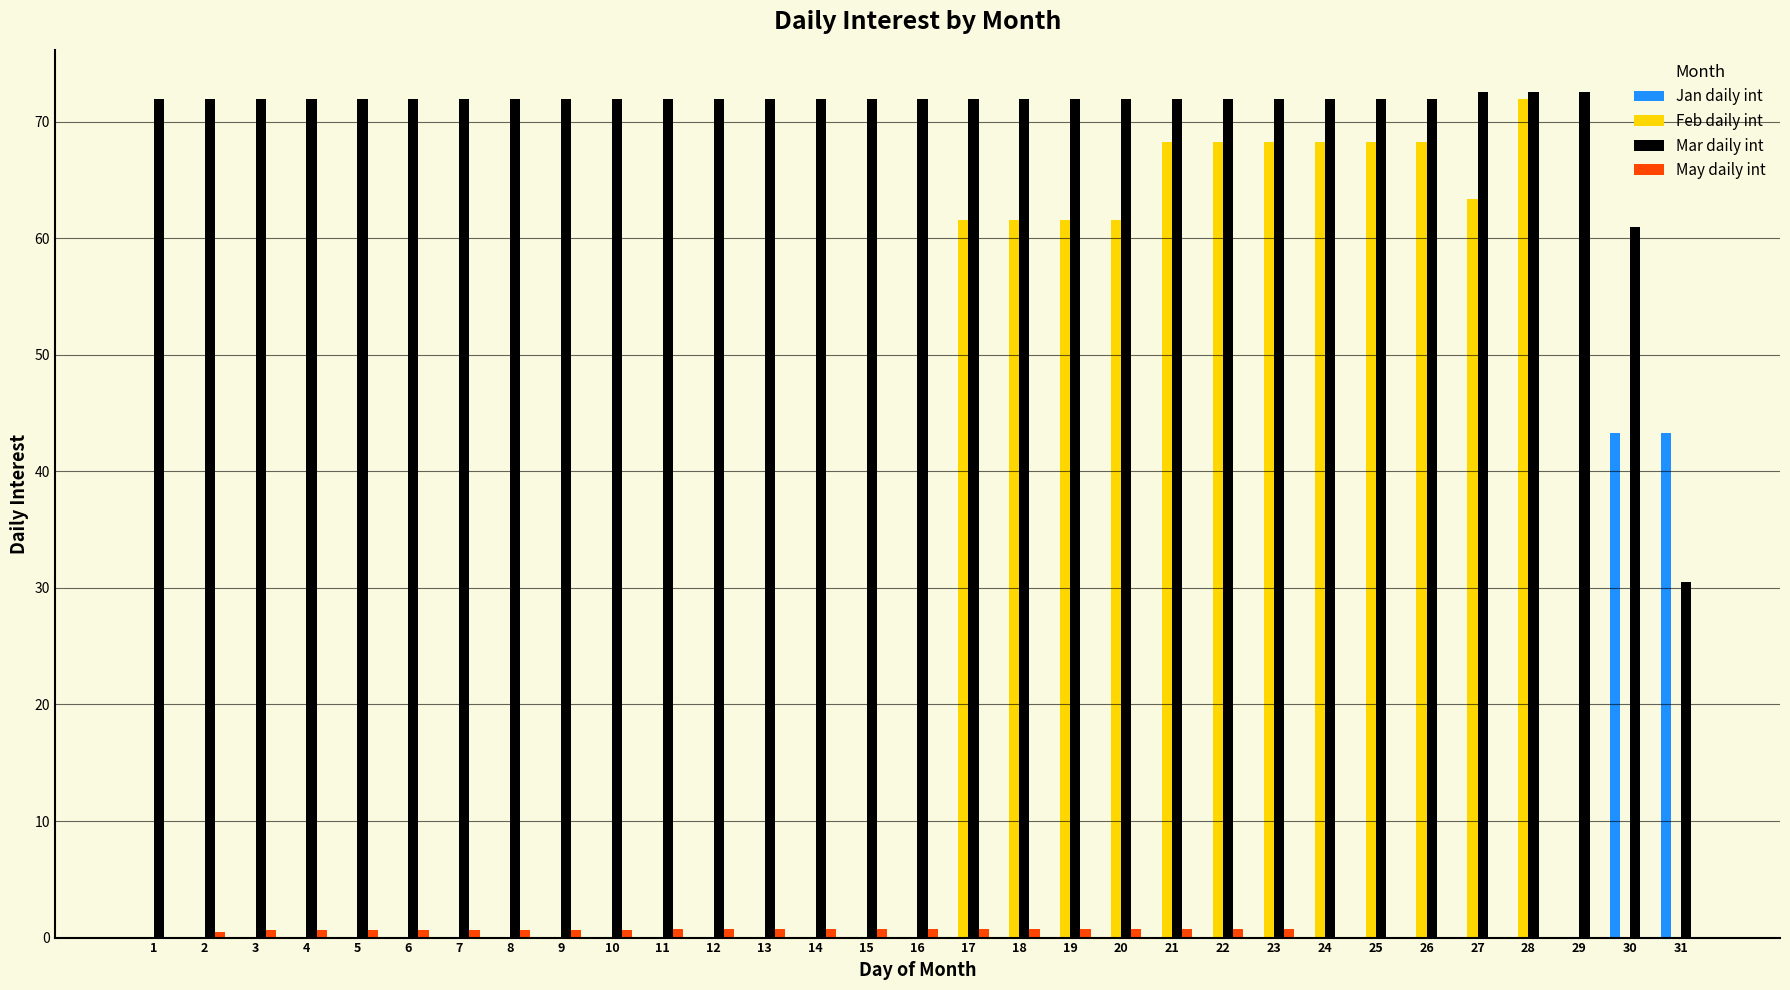

How many series are shown in this chart?

4